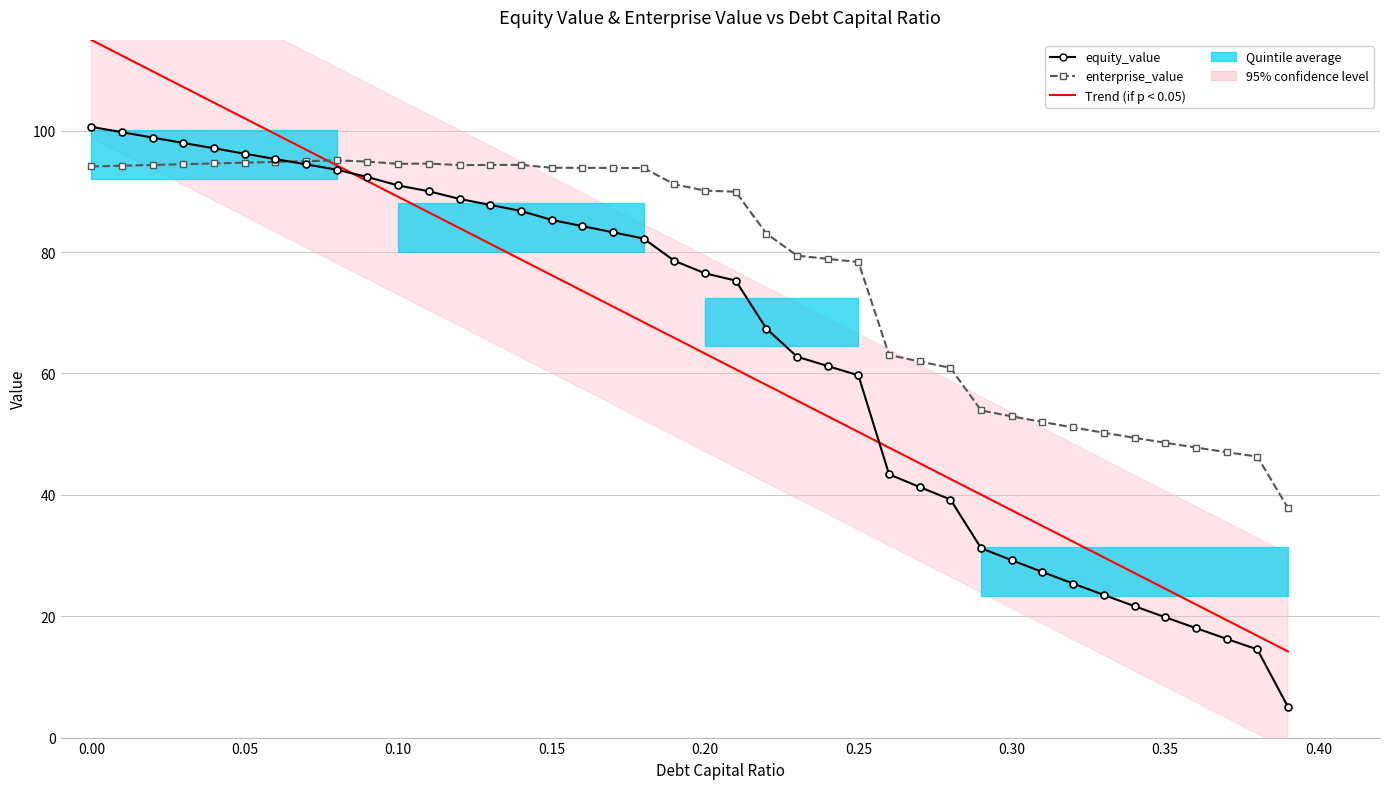

Is it true that Trend (equity_value) equals 67.0 at 27?

False